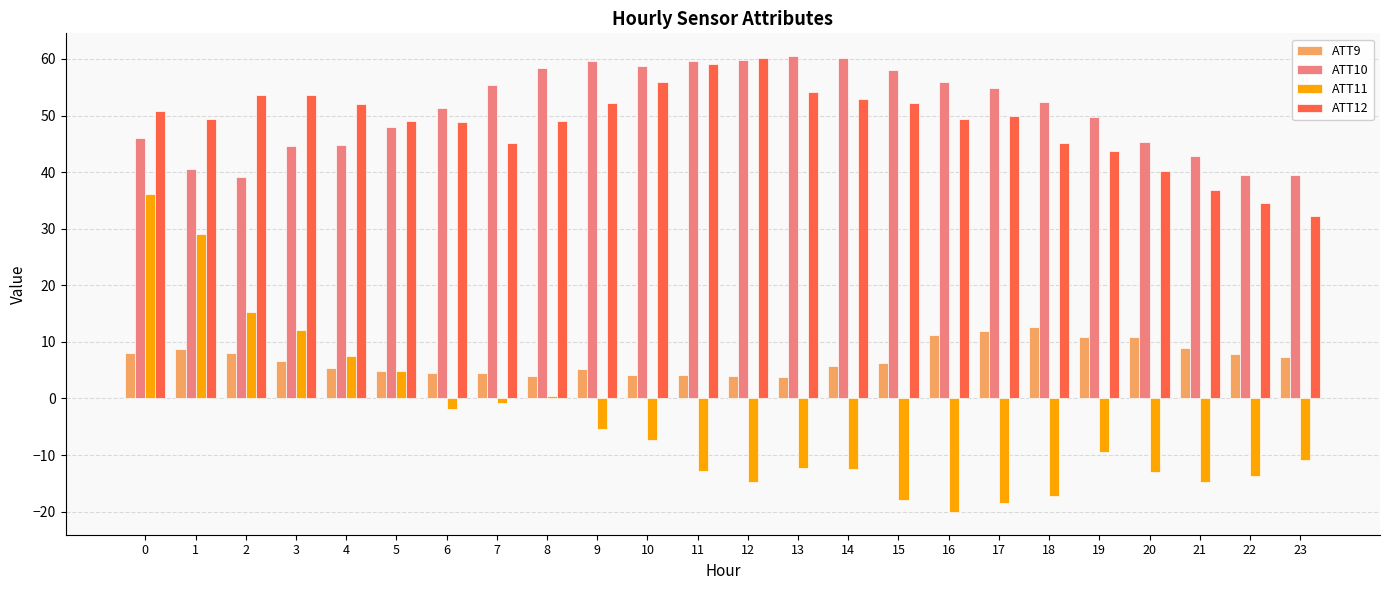

What is the sum of all ATT12 values?

1171.0